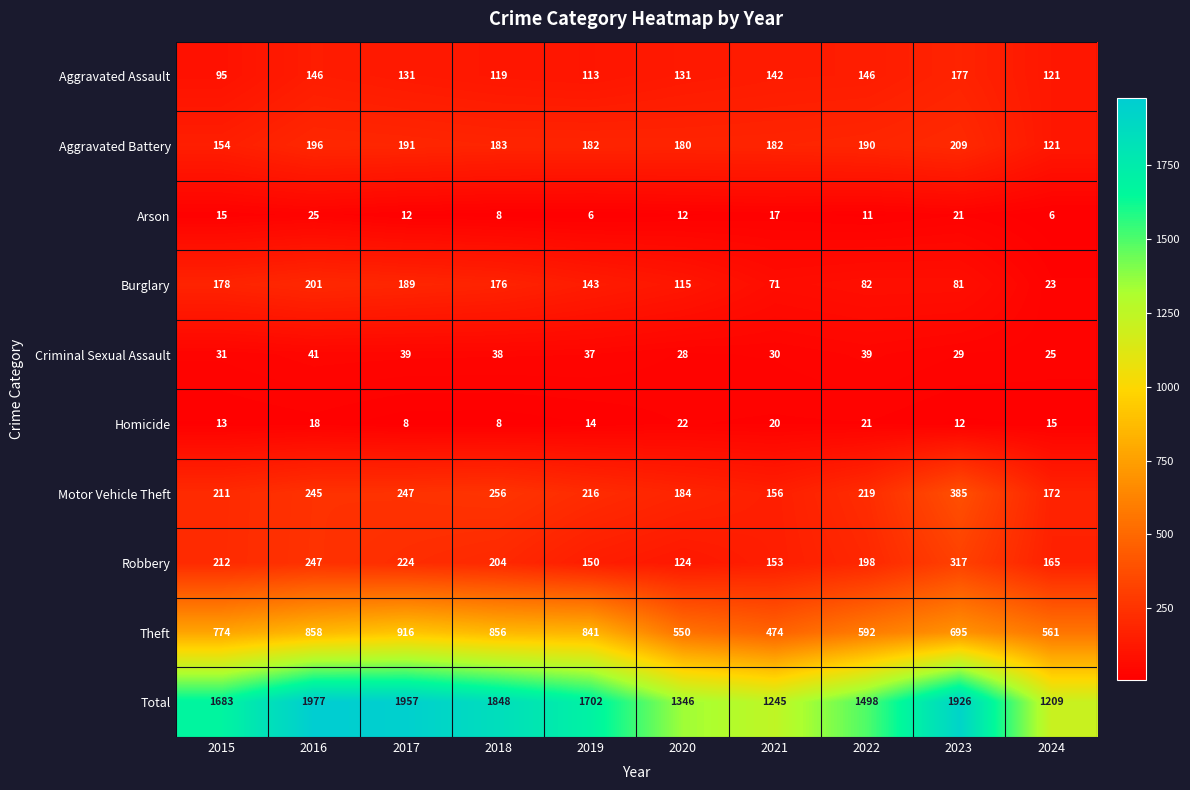

Between 2019 and 2024, which series saw the biggest shift?

Total